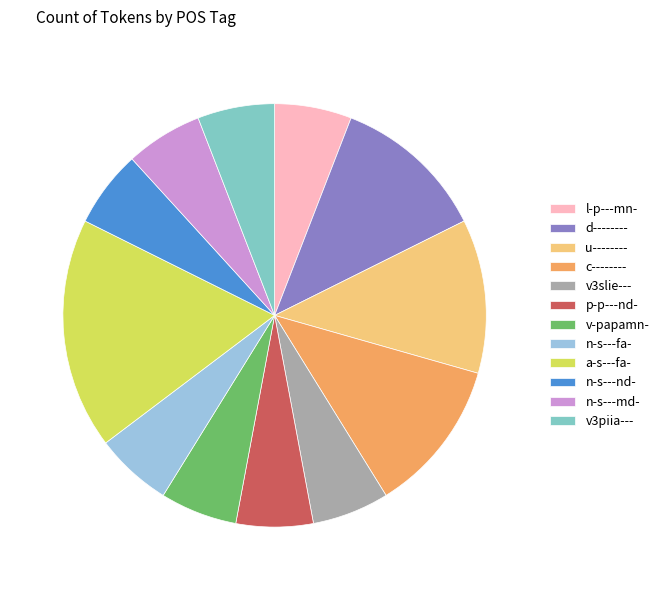

Do c-------- and v3slie--- together represent more than half of the pie?

No